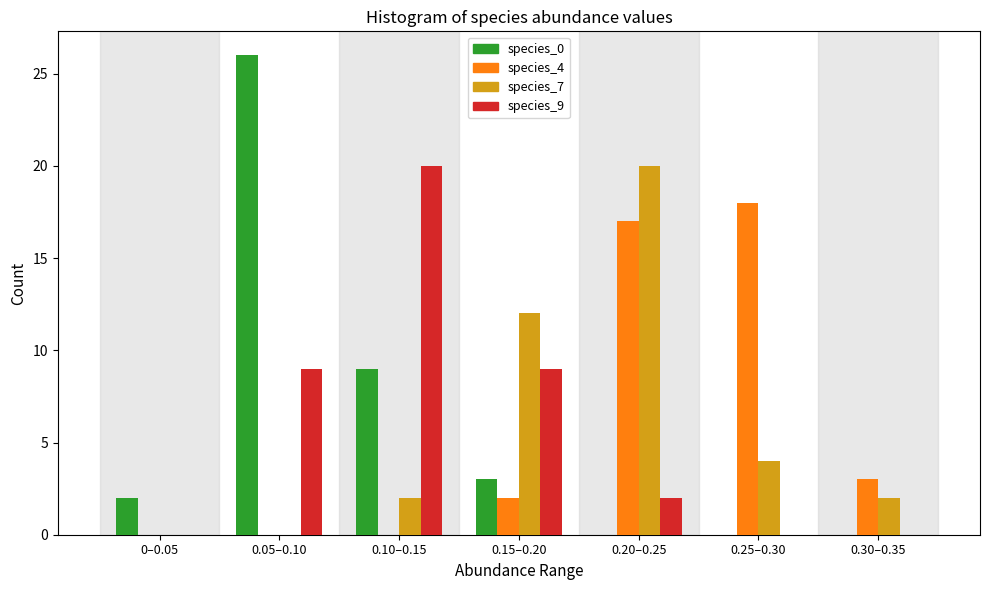

Reading left to right, transcribe all the data shown in this chart.

species_0: 0–0.05=2	0.05–0.10=26	0.10–0.15=9	0.15–0.20=3	0.20–0.25=0	0.25–0.30=0	0.30–0.35=0
species_4: 0–0.05=0	0.05–0.10=0	0.10–0.15=0	0.15–0.20=2	0.20–0.25=17	0.25–0.30=18	0.30–0.35=3
species_7: 0–0.05=0	0.05–0.10=0	0.10–0.15=2	0.15–0.20=12	0.20–0.25=20	0.25–0.30=4	0.30–0.35=2
species_9: 0–0.05=0	0.05–0.10=9	0.10–0.15=20	0.15–0.20=9	0.20–0.25=2	0.25–0.30=0	0.30–0.35=0